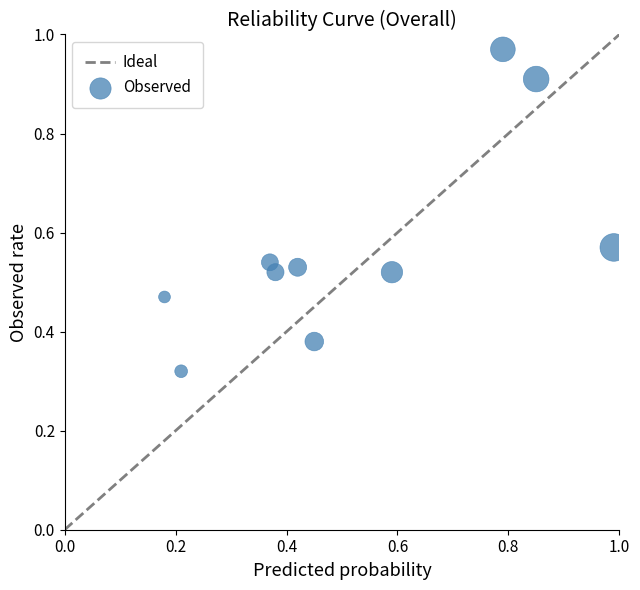

What is the range of X values (max minus min)?

0.8